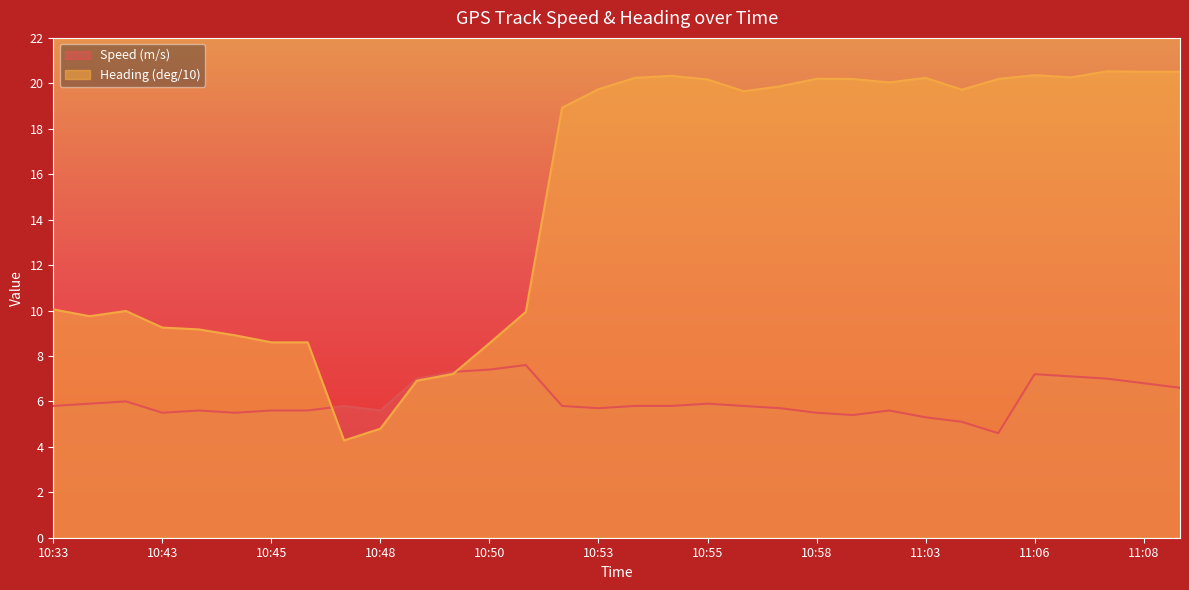

What is the total value across all series at 10:52?

24.7